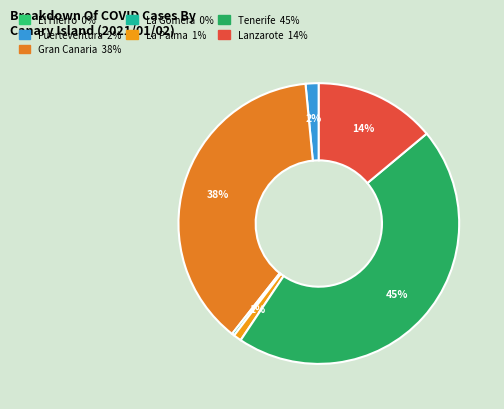

What percentage is the Fuerteventura slice, to the nearest percent?

2%